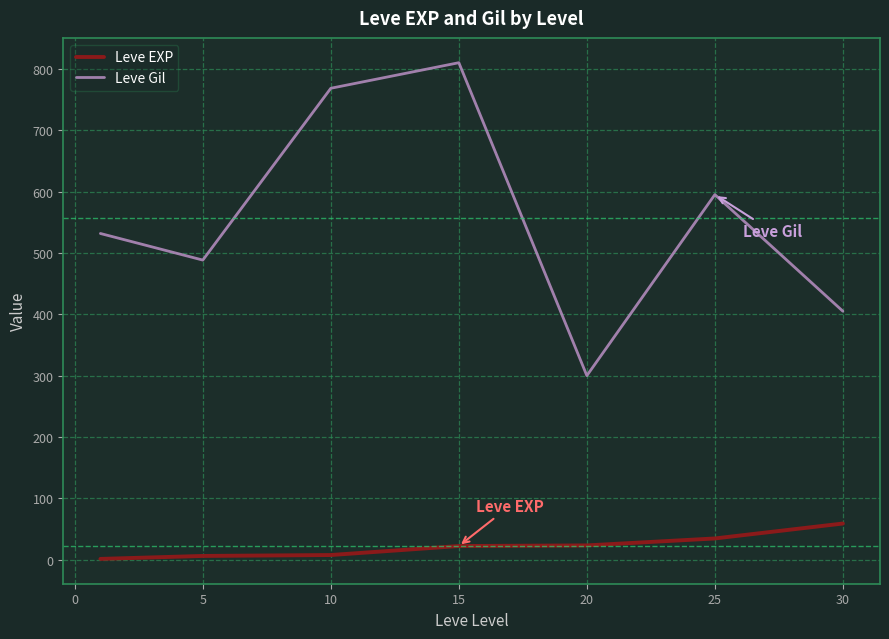

Does the chart have visible grid lines?

Yes